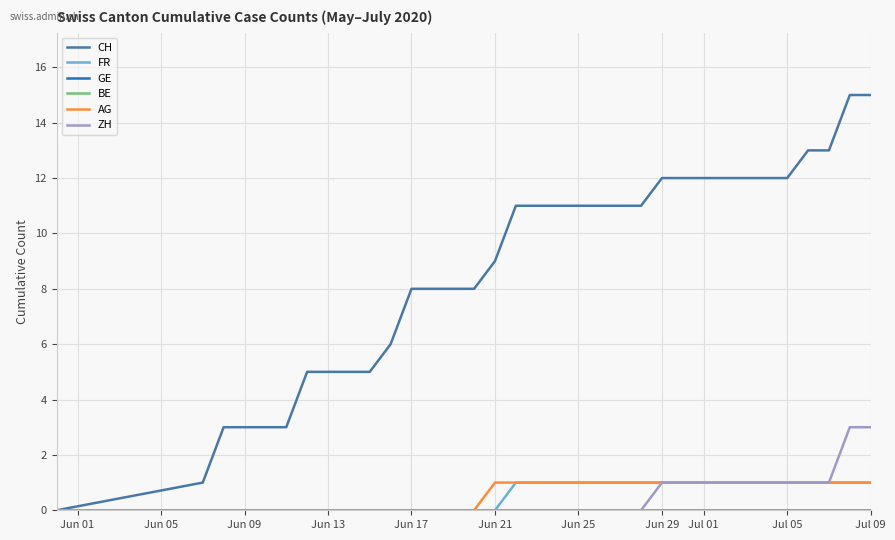

Reading right to left, transcribe all the data shown in this chart.

CH: 15	15	13	13	12	12	12	12	12	12	12	11	11	11	11	11	11	11	9	8	8	8	8	6	5	5	5	5	3	3	3	3	1	0
FR: 1	1	1	1	1	1	1	1	1	1	1	1	1	1	1	1	1	1	0	0	0	0	0	0	0	0	0	0	0	0	0	0	0	0
GE: 0	0	0	0	0	0	0	0	0	0	0	0	0	0	0	0	0	0	0	0	0	0	0	0	0	0	0	0	0	0	0	0	0	0
BE: 0	0	0	0	0	0	0	0	0	0	0	0	0	0	0	0	0	0	0	0	0	0	0	0	0	0	0	0	0	0	0	0	0	0
AG: 1	1	1	1	1	1	1	1	1	1	1	1	1	1	1	1	1	1	1	0	0	0	0	0	0	0	0	0	0	0	0	0	0	0
ZH: 3	3	1	1	1	1	1	1	1	1	1	0	0	0	0	0	0	0	0	0	0	0	0	0	0	0	0	0	0	0	0	0	0	0